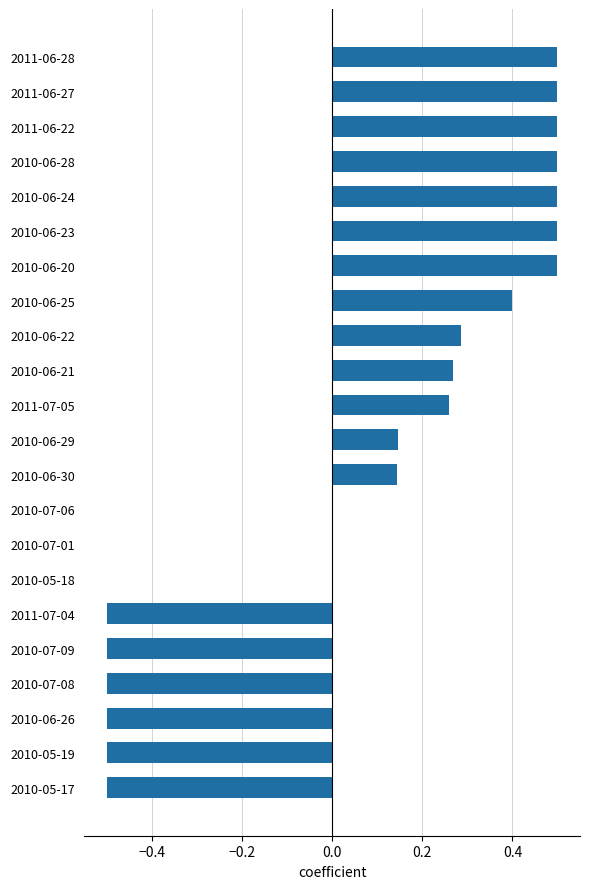

What is the change in value from 2010-06-25 to 2011-06-28?

+0.1